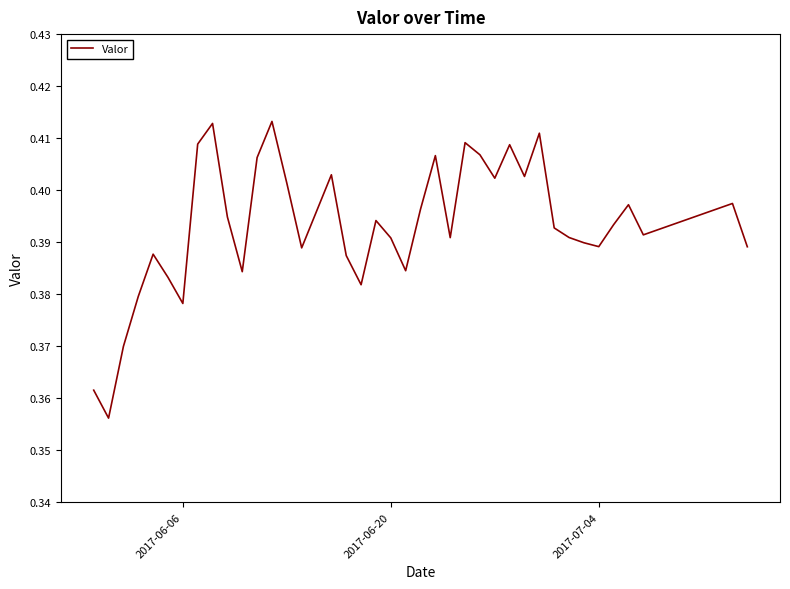

Does the chart have visible grid lines?

No